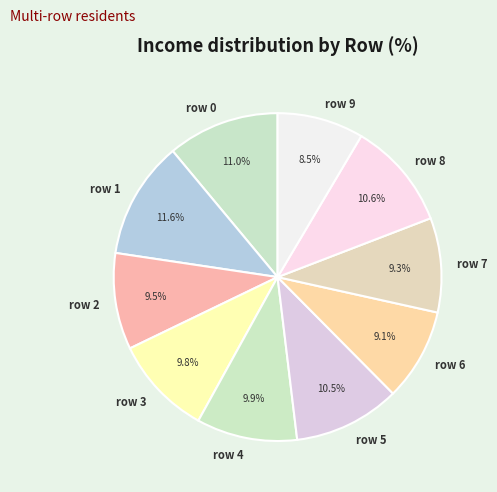

Does row 7 account for over 50% of the chart?

No